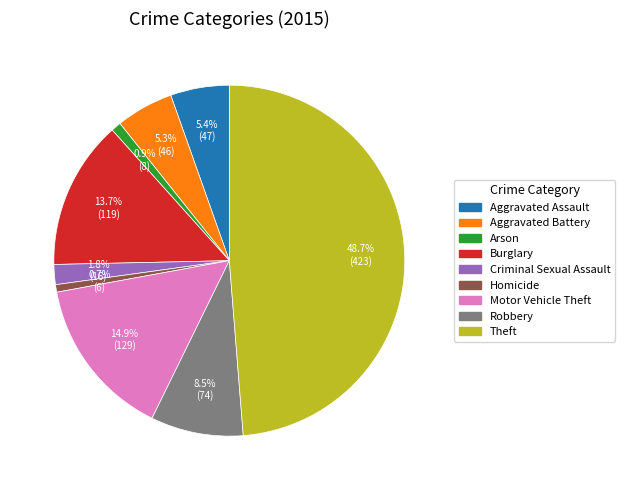

Which has a higher value, Homicide or Criminal Sexual Assault?

Criminal Sexual Assault